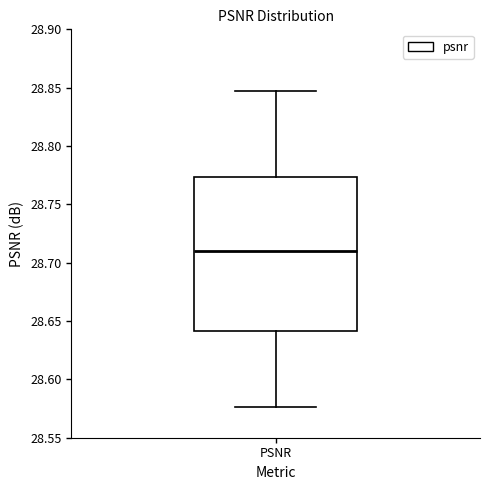

Read this box plot against the y-axis: the position of the median line, the range covered by the box, and the ends of both whiskers. The values are not printed on the chart, so give them approximately, as read against the axis.

median 28.710, box 28.640 to 28.775, whiskers 28.575 to 28.845